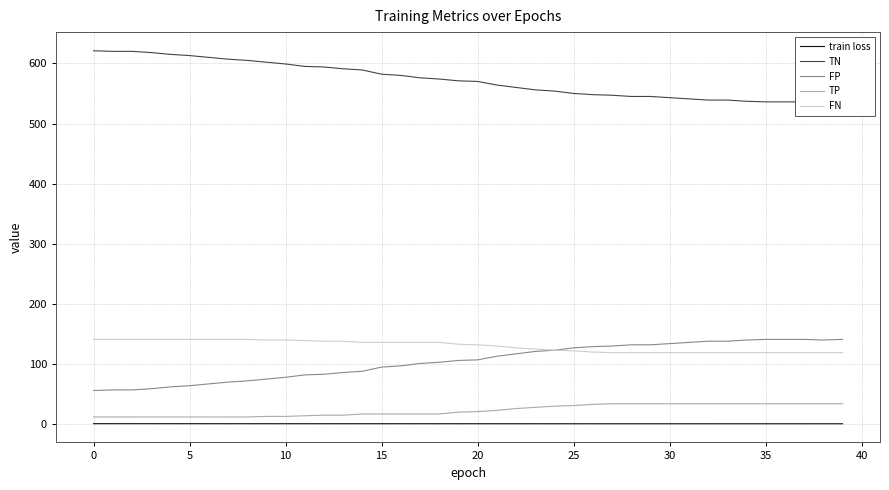

Which series has the largest range (max minus min)?

TN